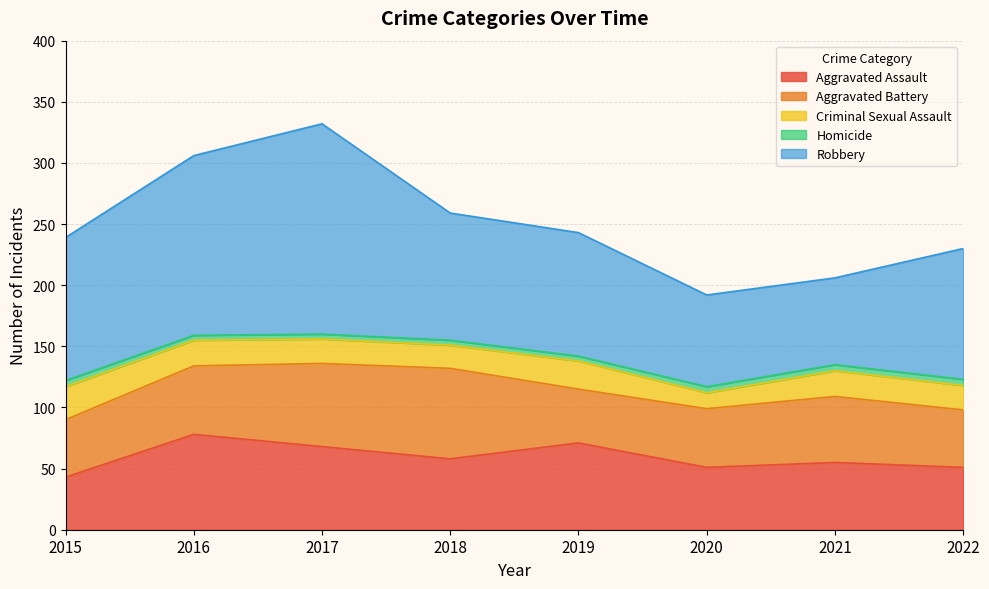

True or false: Aggravated Assault and Robbery intersect in this chart.

False